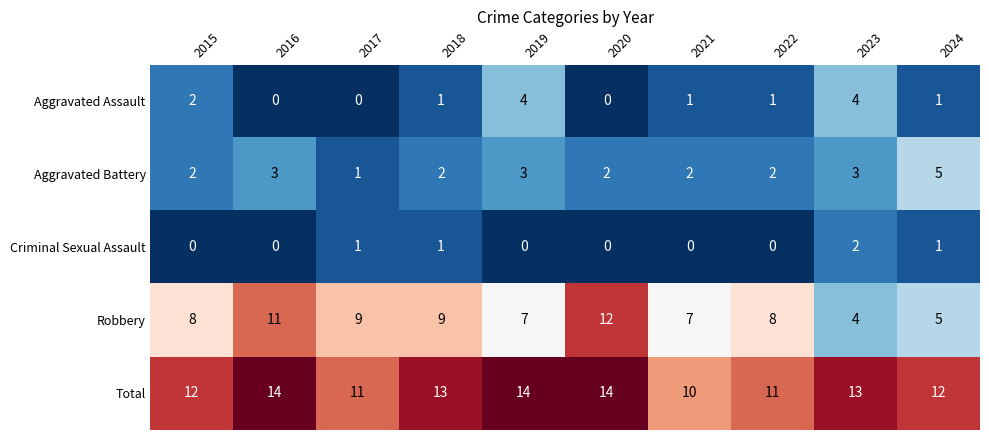

Which series has the largest total across all categories?

Total